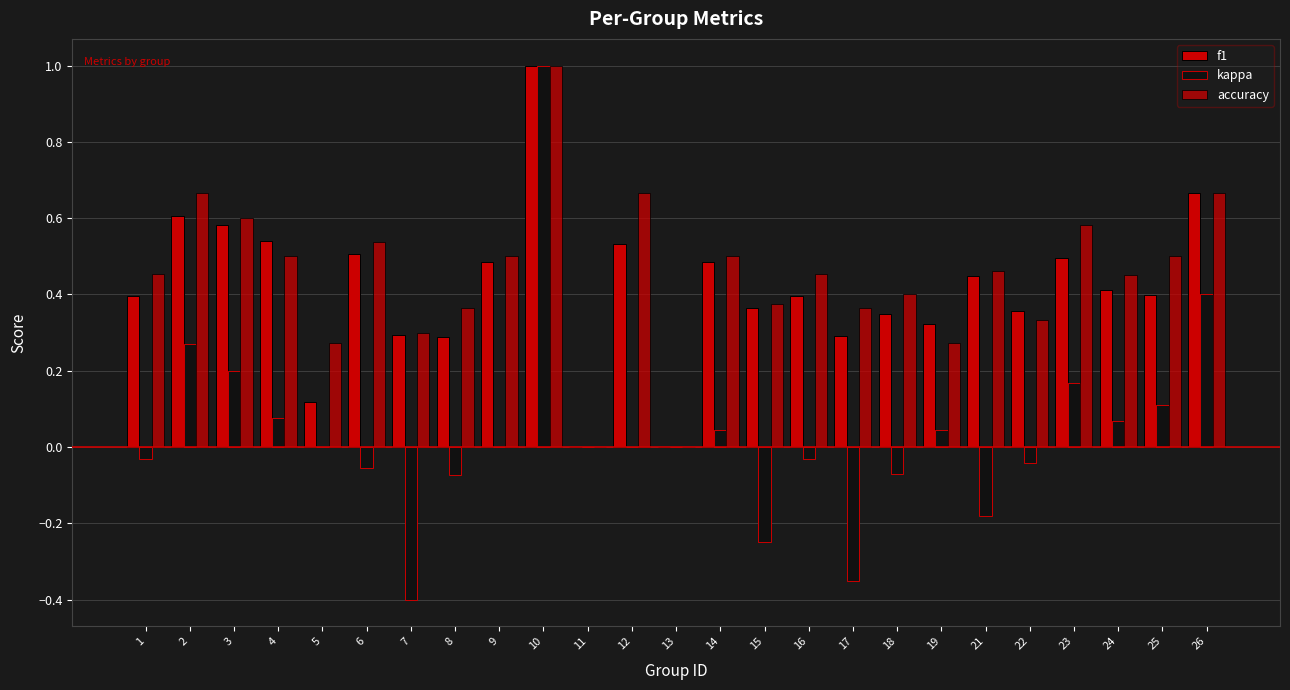

Reading left to right, extract all data points from this chart.

f1: 1=0.4	2=0.6	3=0.6	4=0.5	5=0.1	6=0.5	7=0.3	8=0.3	9=0.5	10=1.0	11=0.0	12=0.5	13=0.0	14=0.5	15=0.4	16=0.4	17=0.3	18=0.3	19=0.3	21=0.4	22=0.4	23=0.5	24=0.4	25=0.4	26=0.7
kappa: 1=-0.0	2=0.3	3=0.2	4=0.1	5=0.0	6=-0.1	7=-0.4	8=-0.1	9=0.0	10=1.0	11=0.0	12=0.0	13=0.0	14=0.0	15=-0.2	16=-0.0	17=-0.4	18=-0.1	19=0.0	21=-0.2	22=-0.0	23=0.2	24=0.1	25=0.1	26=0.4
accuracy: 1=0.5	2=0.7	3=0.6	4=0.5	5=0.3	6=0.5	7=0.3	8=0.4	9=0.5	10=1.0	11=0.0	12=0.7	13=0.0	14=0.5	15=0.4	16=0.5	17=0.4	18=0.4	19=0.3	21=0.5	22=0.3	23=0.6	24=0.5	25=0.5	26=0.7